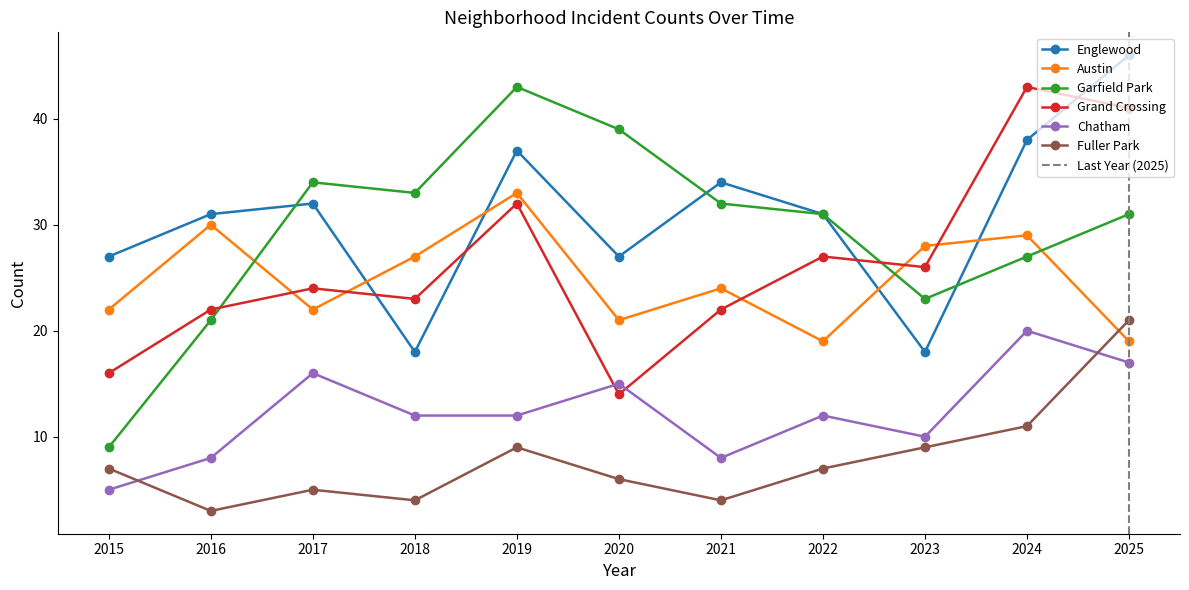

Between which two adjacent categories do Englewood and Garfield Park first intersect?

2016 and 2017